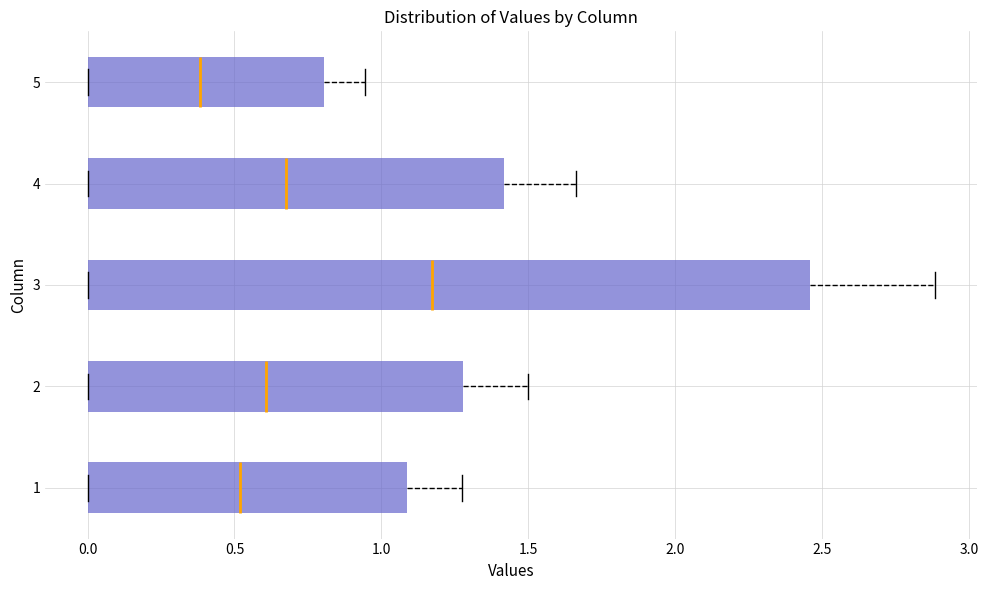

Where is the right edge of the box at y = 3 on the x-axis? The values are not printed on the chart, so give them approximately, as read against the axis.

2.45